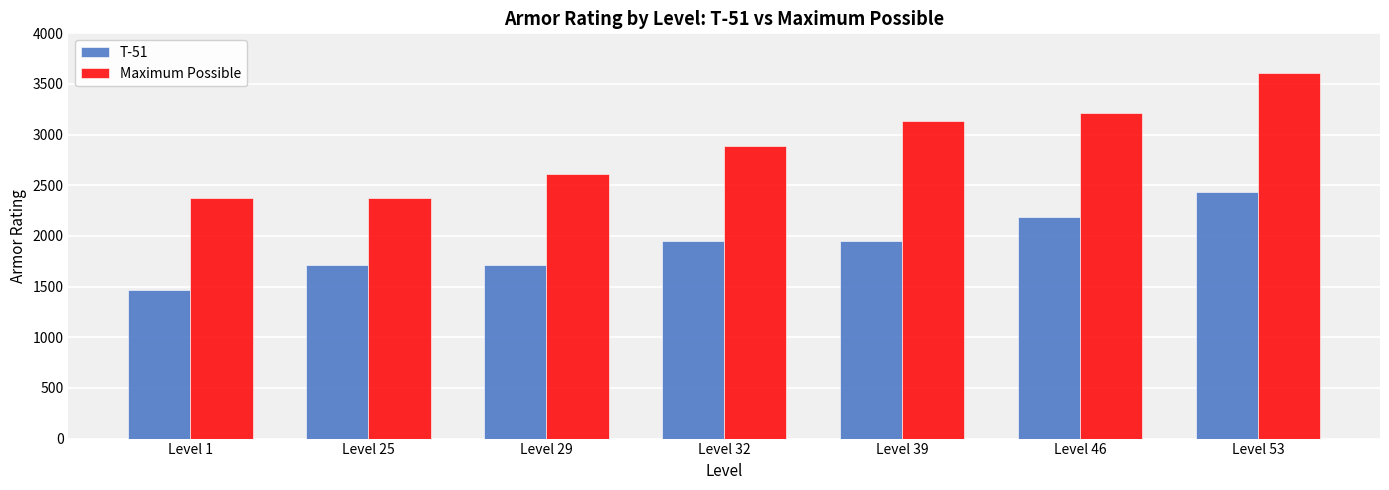

How many groups of bars are there?

7